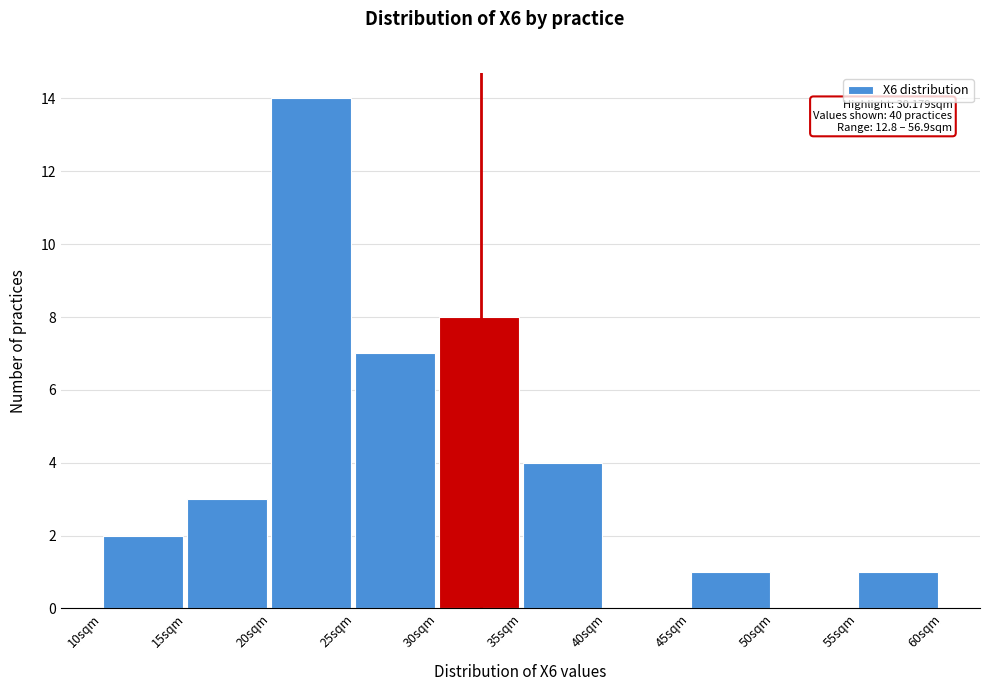

Which range on the x-axis has the tallest bar?

20 to 25